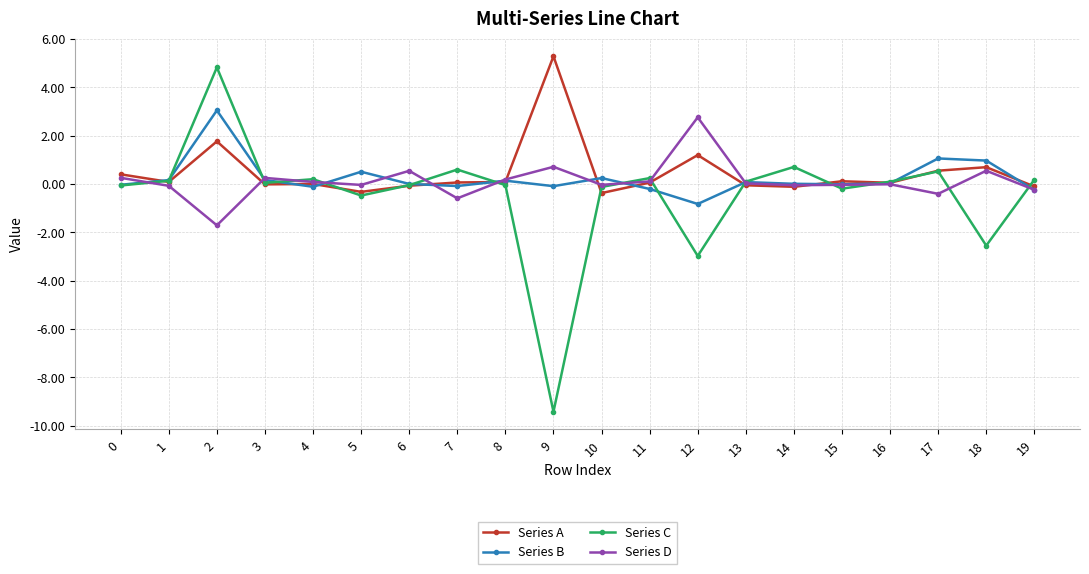

How many categories are shown in the chart?

20